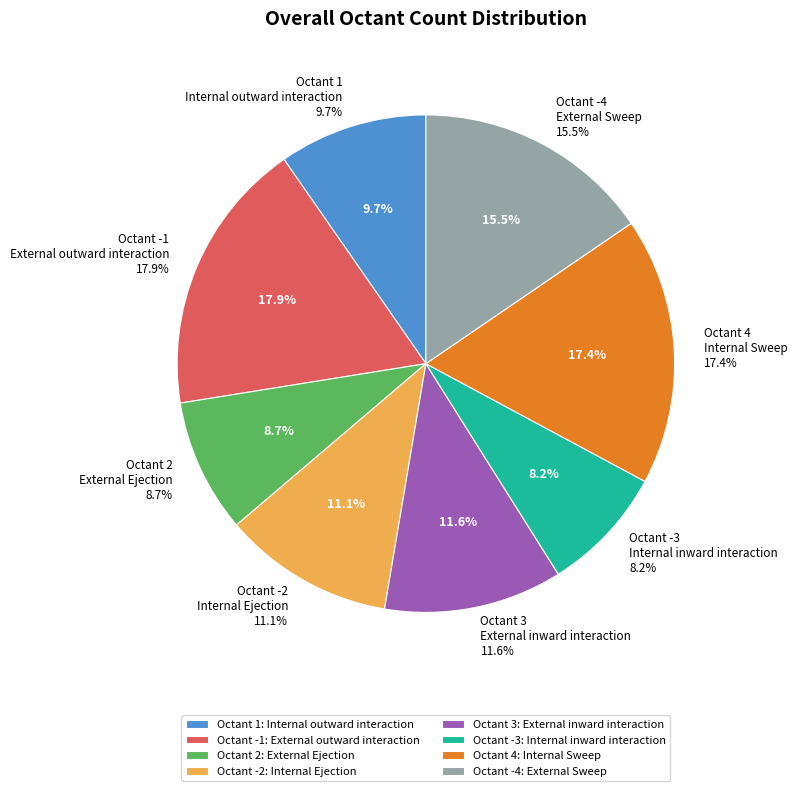

How many slices are in this pie chart?

8